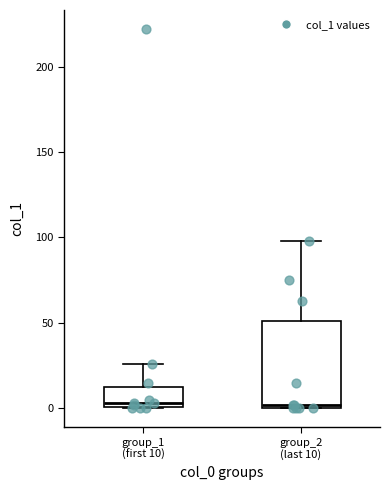

Which box is the tallest, from its lower edge to its upper edge?

group_2 (last 10)